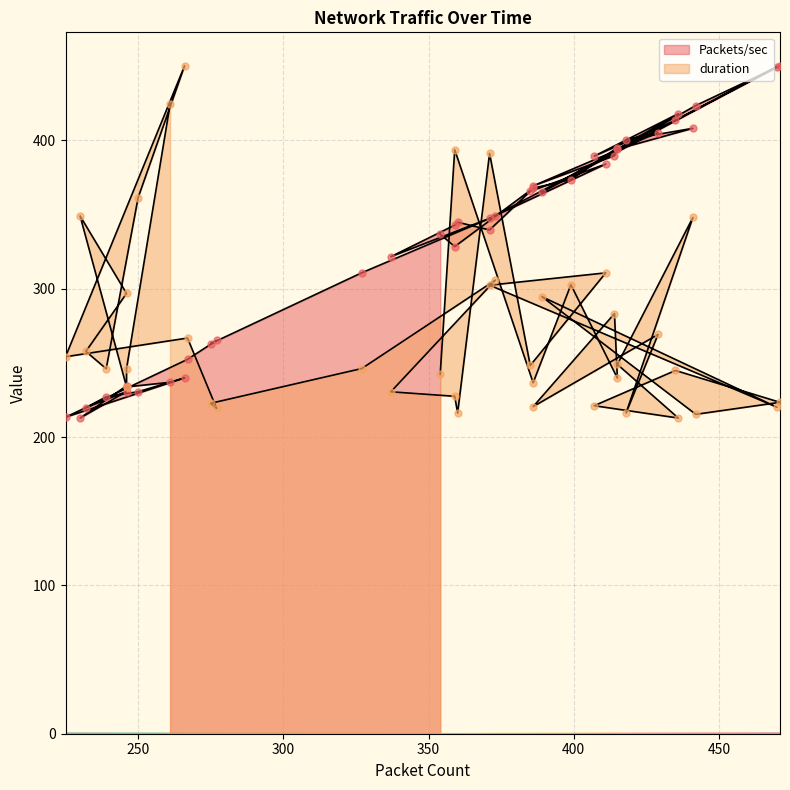

At which category is the sum across all series the highest?

441